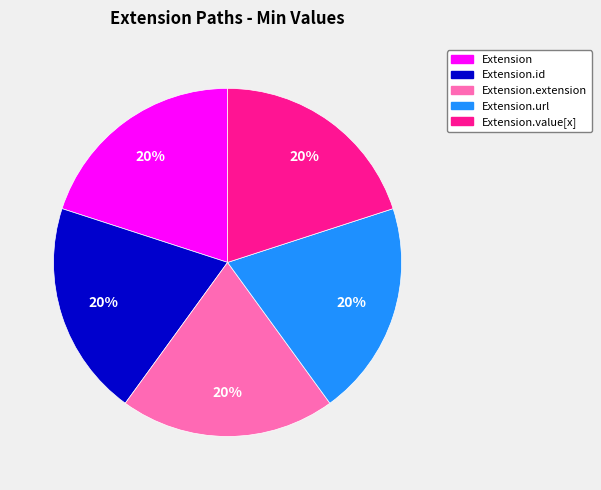

To the nearest percent, what is the average slice percentage?

20%